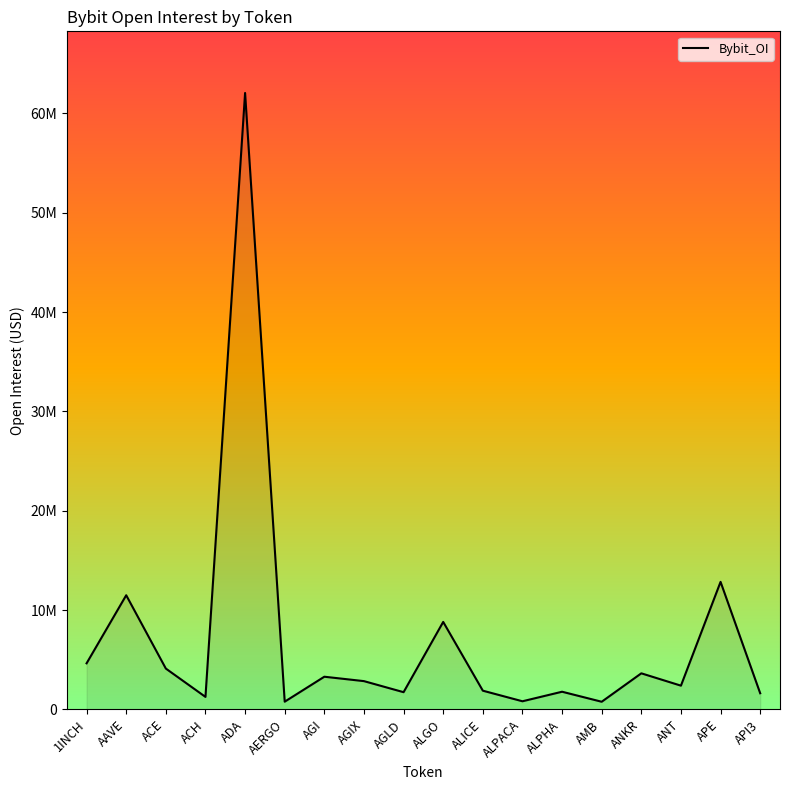

What is the label of the 8th point from the right?

ALICE